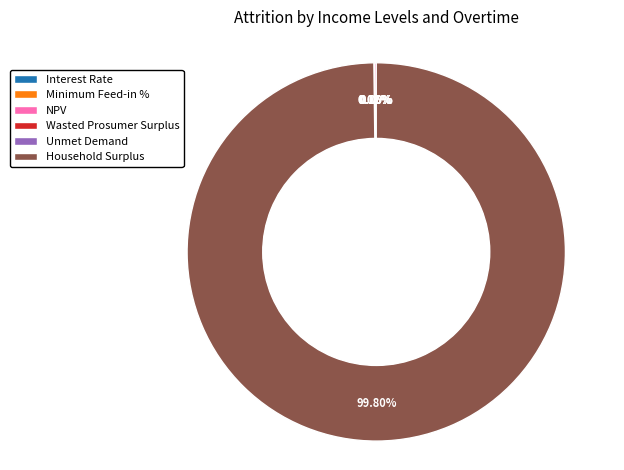

Is there any slice that represents more than half of the pie?

Yes